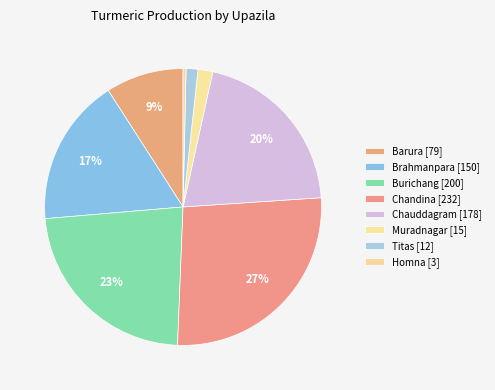

How many slices are in this pie chart?

8